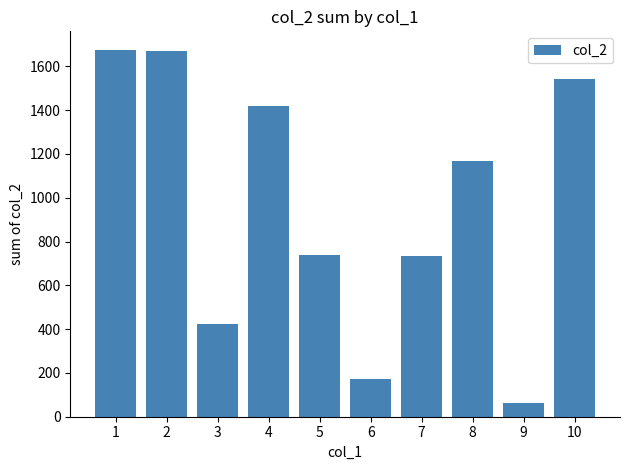

What is the value of the 1st bar from the left?

1676